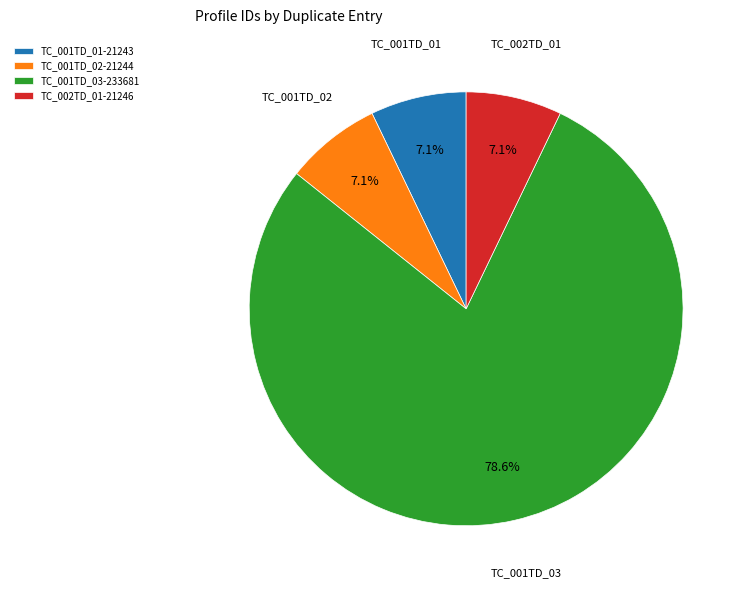

Which has a higher value, TC_001TD_03-233681 or TC_001TD_01-21243?

TC_001TD_03-233681